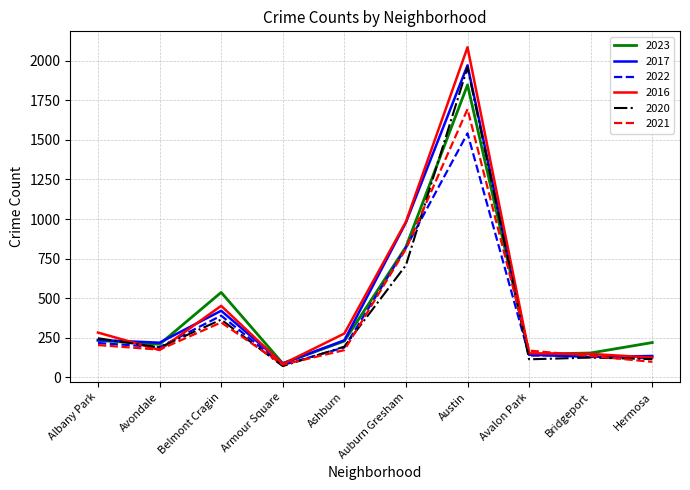

At which category does the chart reach its minimum across all series?

Armour Square